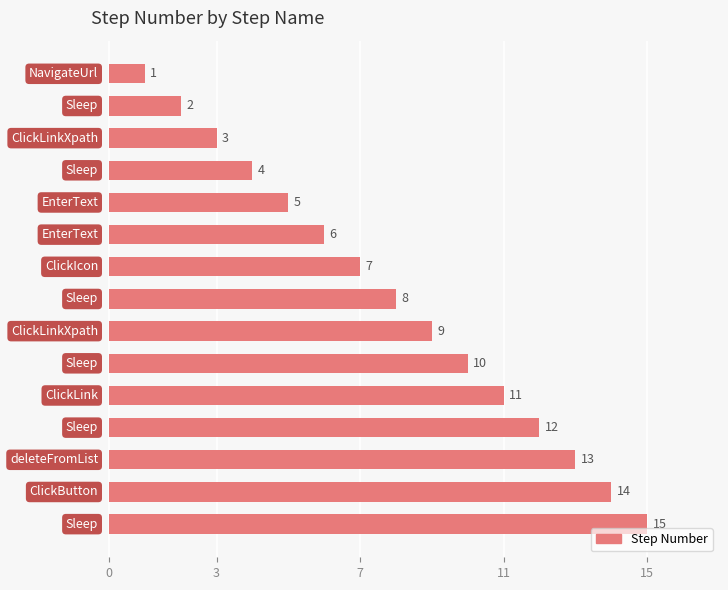

What is the value of the 5th bar from the top?

5